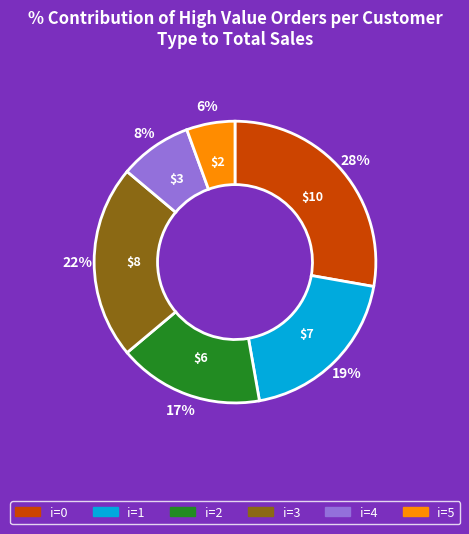

To the nearest percent, what is the average slice percentage?

17%